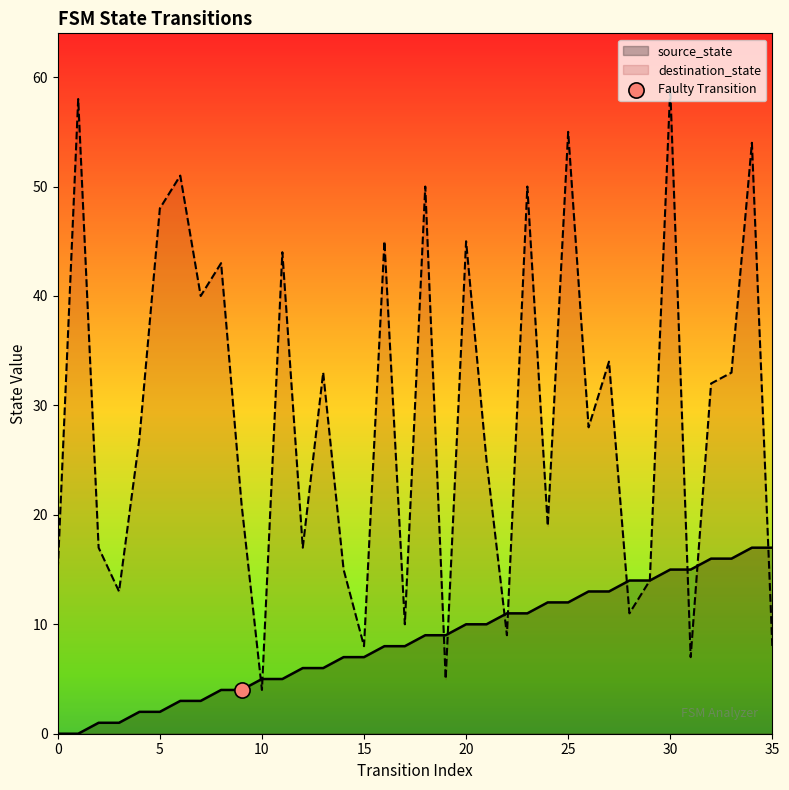

Rank the series by their maximum value, from lowest to highest.

source_state, destination_state